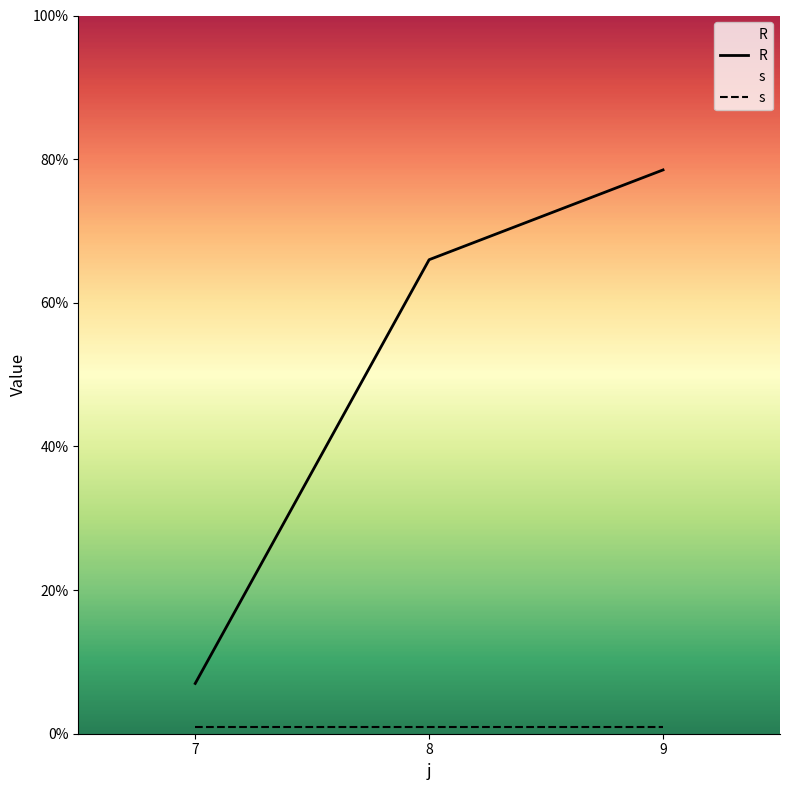

Between 9 and 8, which is larger?

9